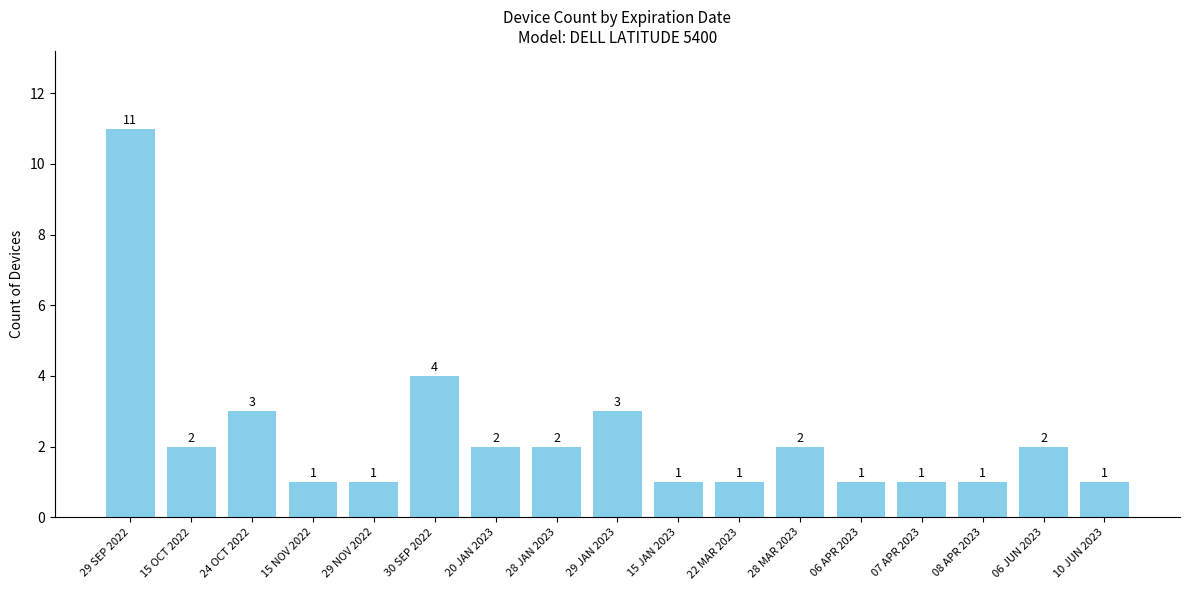

What is the difference between the maximum and minimum values?

10